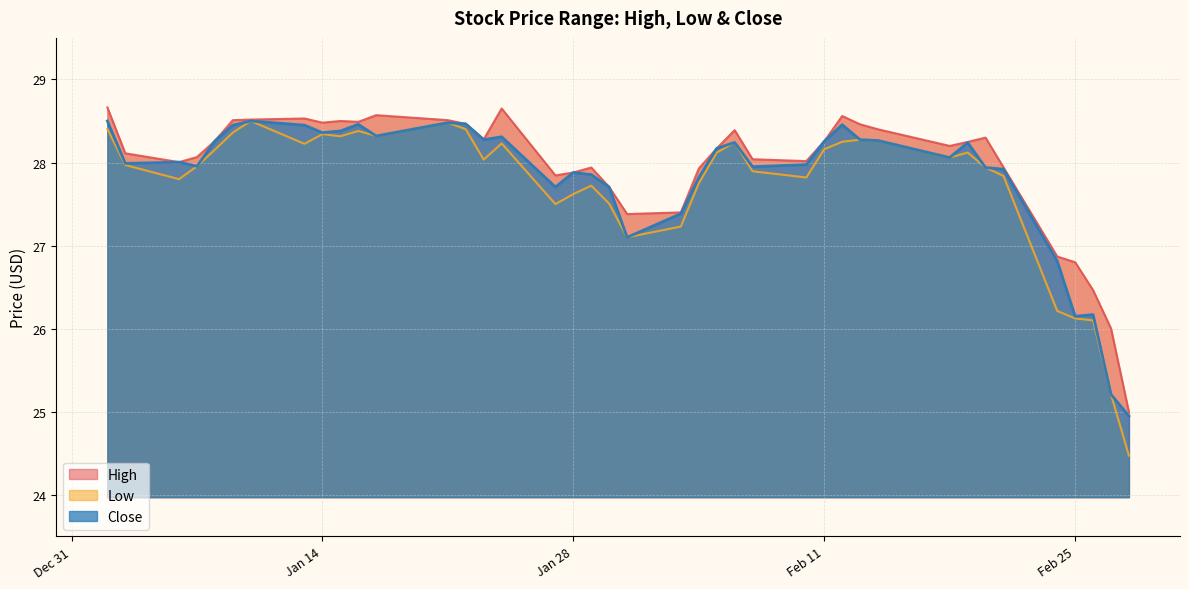

What is the sum of all Low values?

1109.4